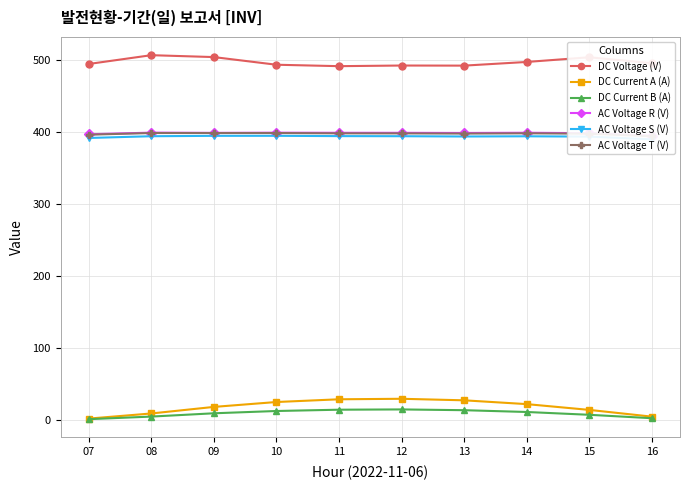

What is the difference between the DC Current A (A) values at 07 and 08?

7.1